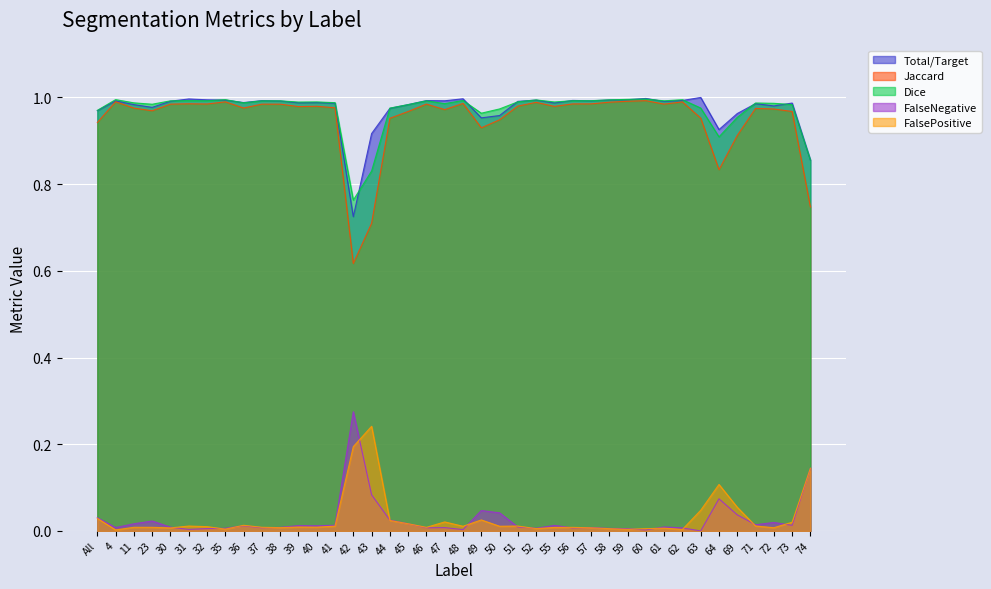

Rank the series at 46 from highest to lowest value.

Total/Target, Dice, Jaccard, FalsePositive, FalseNegative